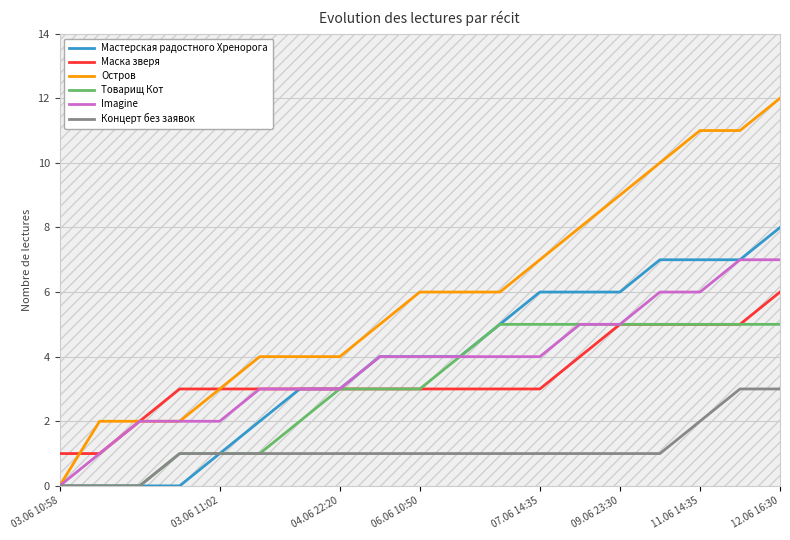

The value of Остров at 12.06 16:30 is 12. True or false?

True